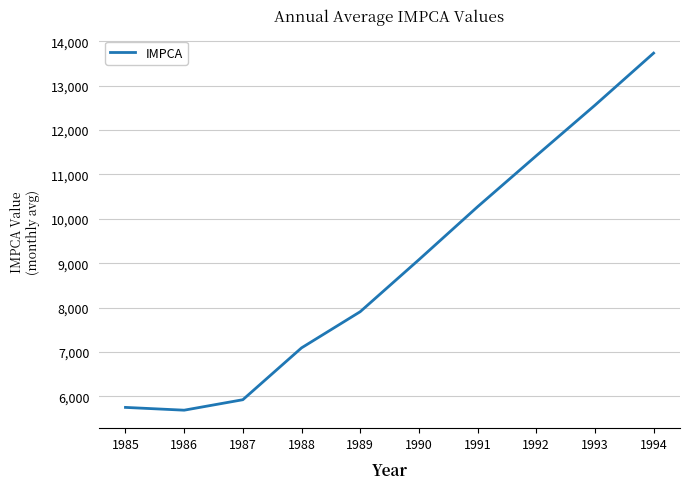

Reading right to left, list all the values displayed in this chart.

13735.4	12560.4	11421.4	10272.4	9078.9	7907.4	7092.0	5923.7	5687.7	5750.5